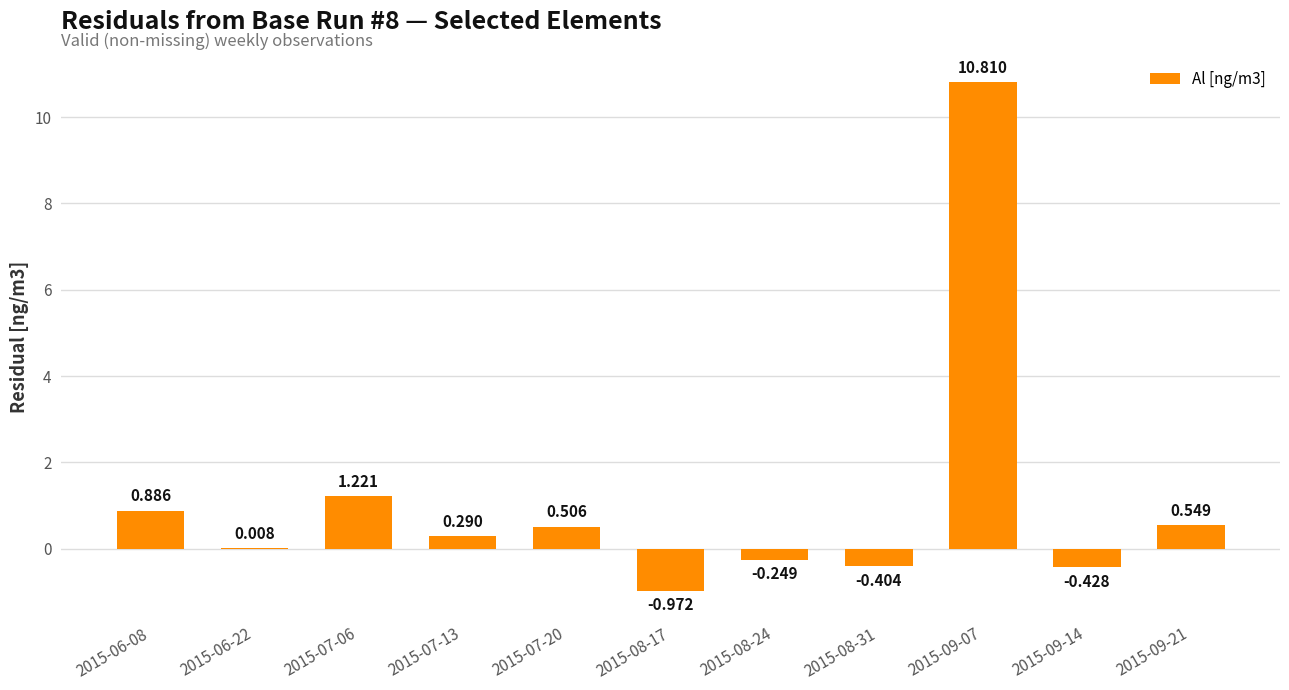

Read the value at 2015-09-07.

10.8